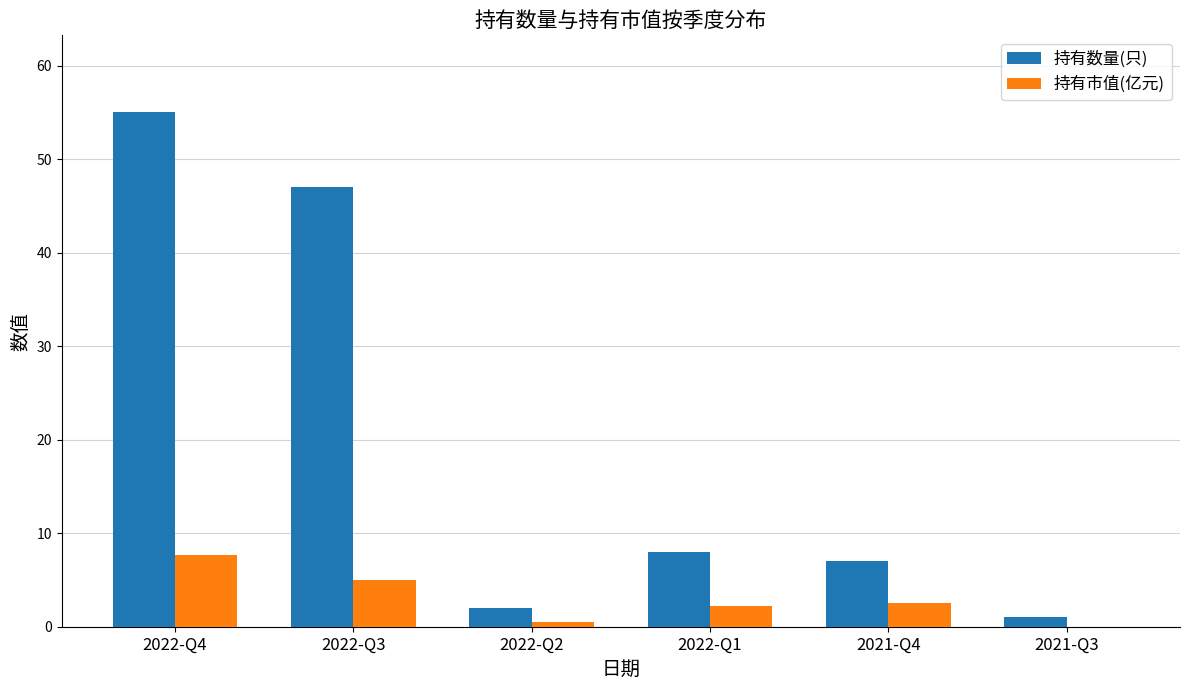

What is the difference between the 持有市值(亿元) values at 2022-Q1 and 2022-Q3?

2.8